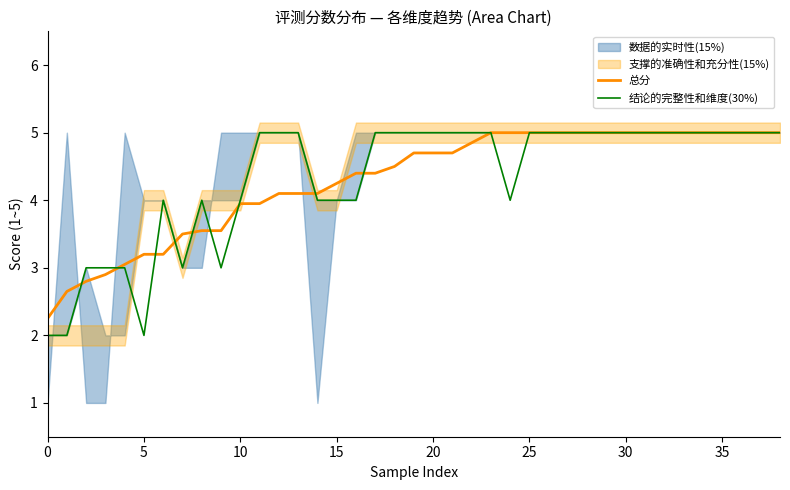

True or false: 结论的完整性和维度(30%) has a value of 8.8 at 25.

False